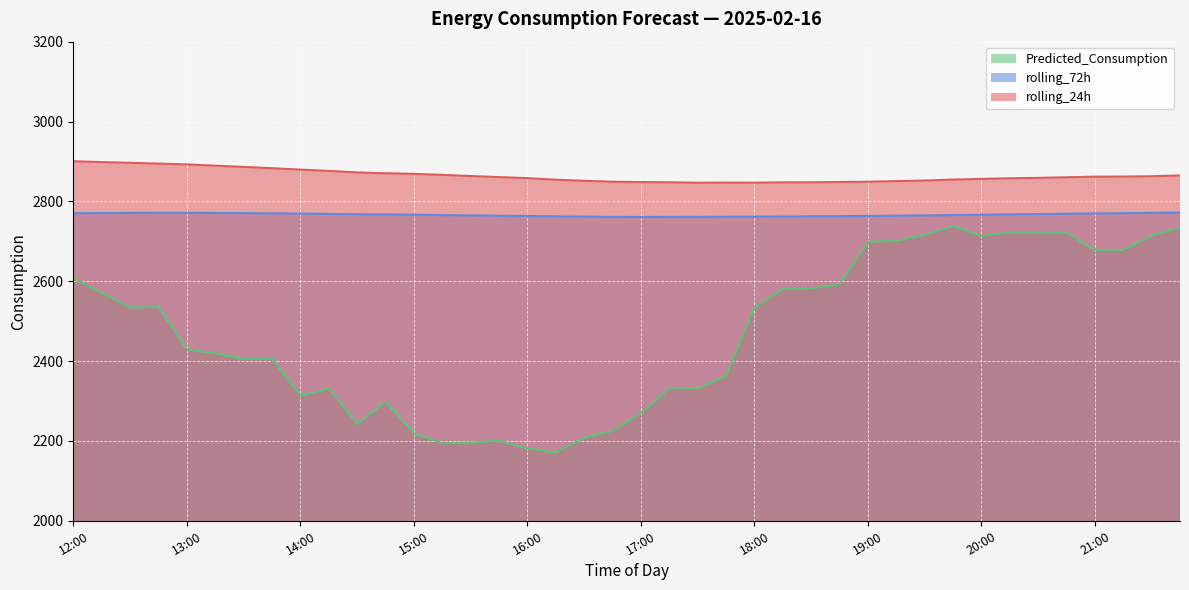

The value of Predicted_Consumption at 18:15 is 2579.9. True or false?

True